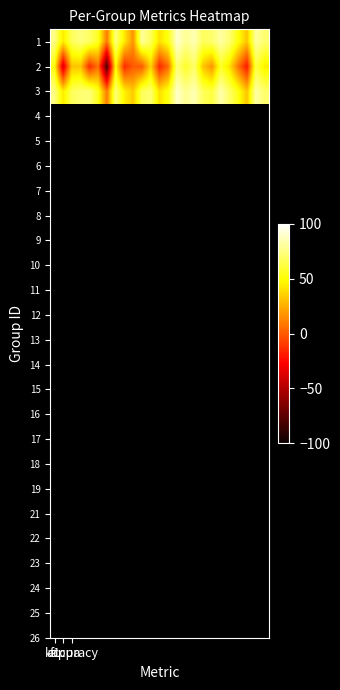

List the series in order of their peak value, lowest first.

2, 3, 1